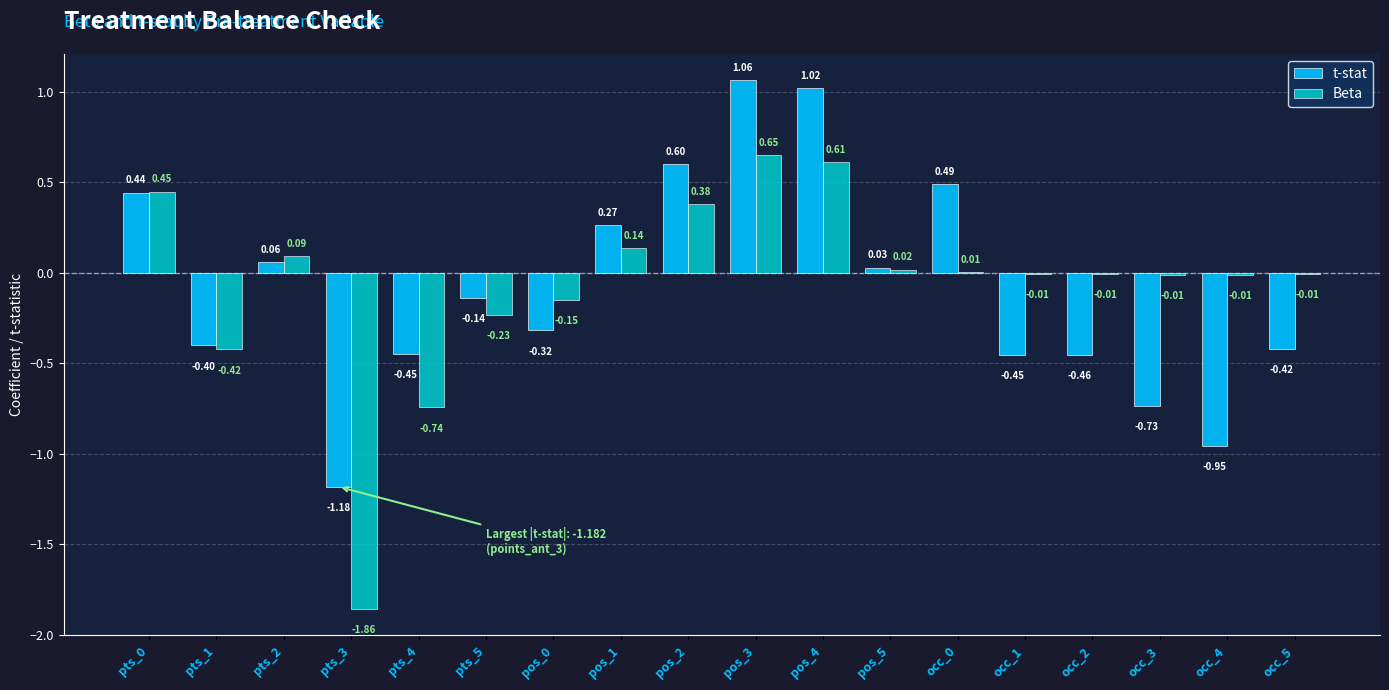

Which series has the largest total across all categories?

Beta